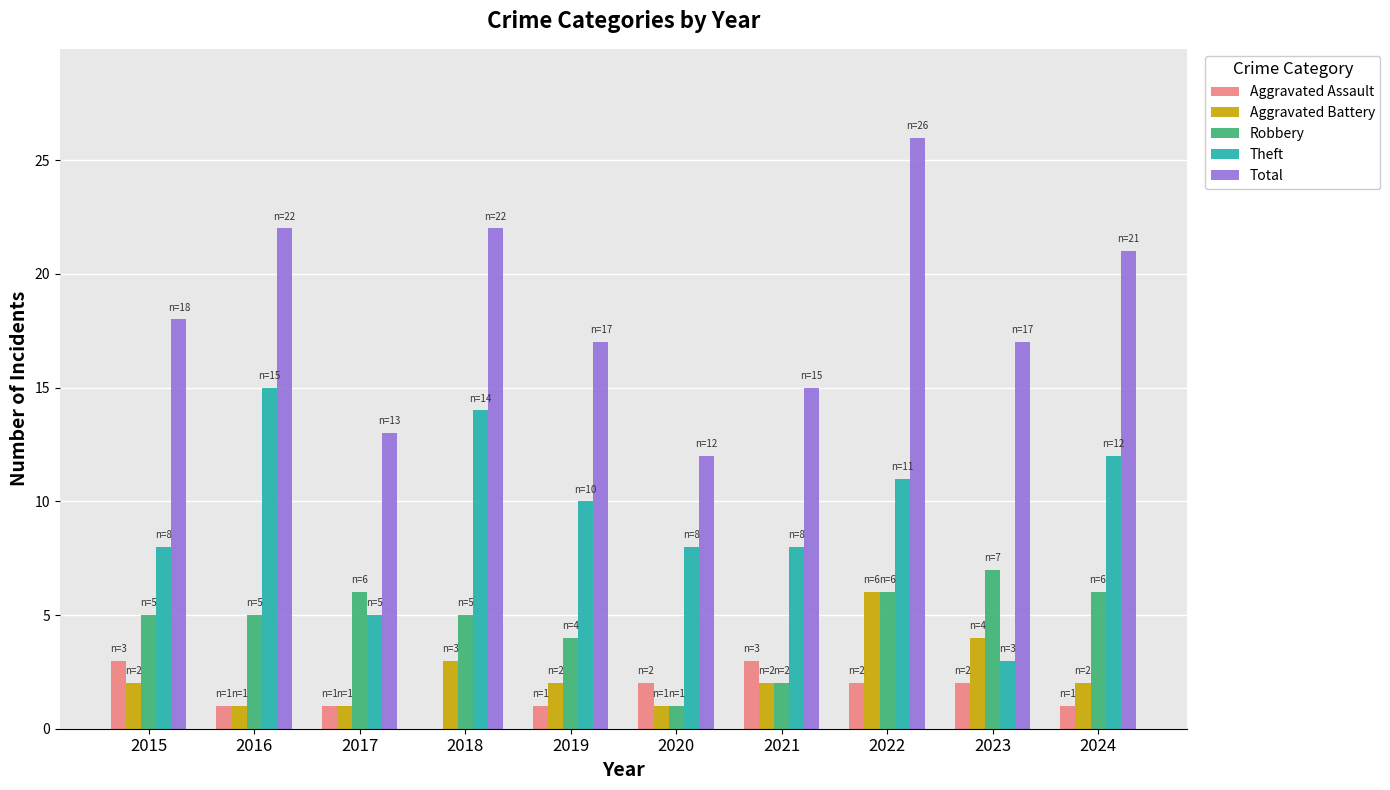

What is the highest value of the Theft series?

15